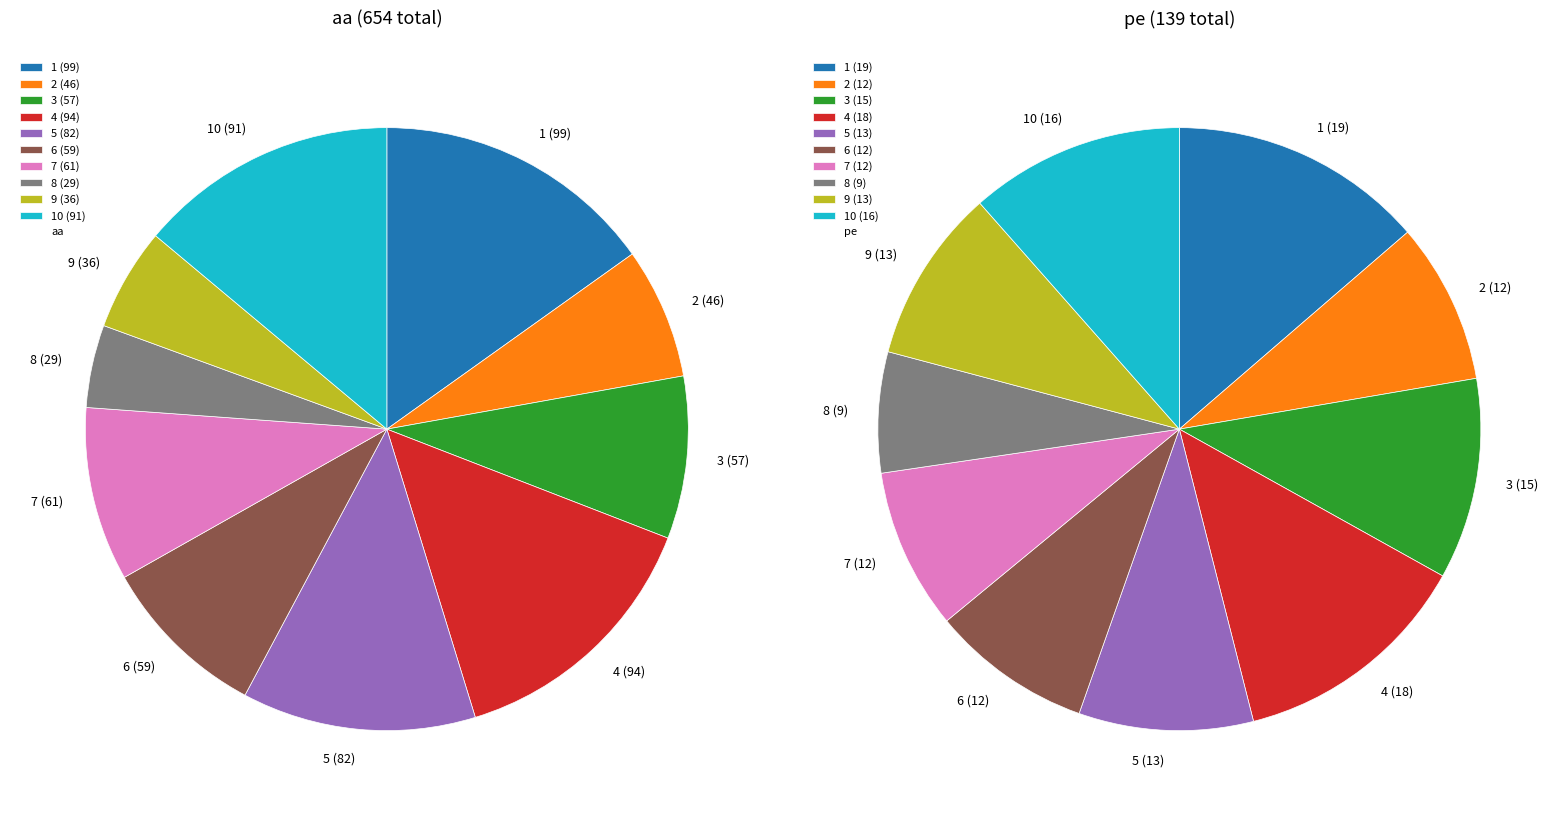

Combined, do 3 and 8 account for over 50%?

No